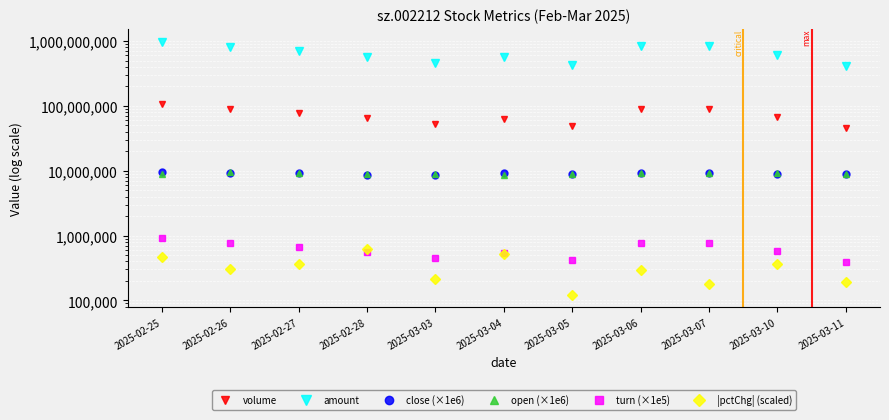

Which series changed the most between 2025-03-03 and 2025-03-10?

amount